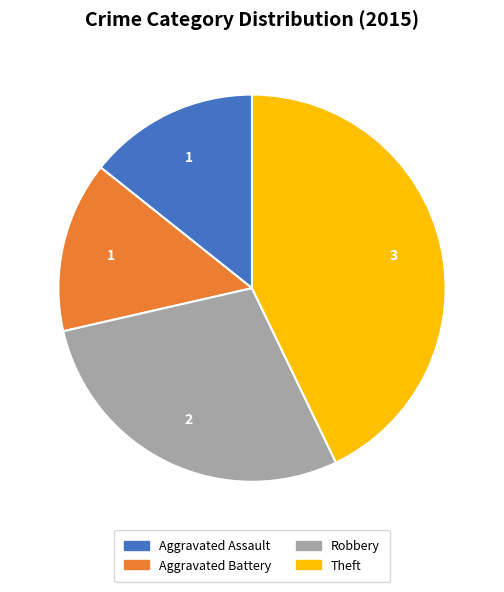

Is the sum of Theft and Aggravated Battery greater than half?

Yes